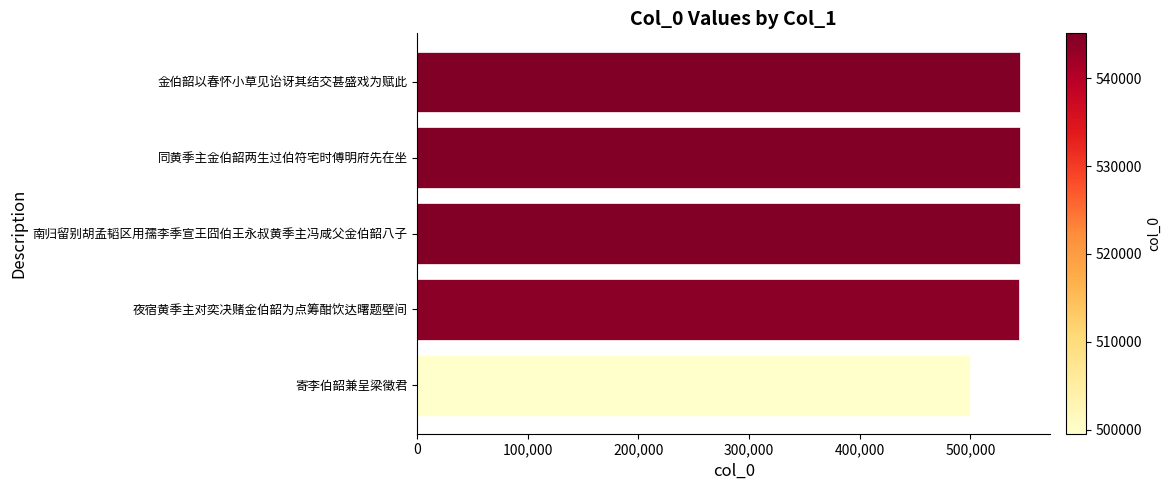

What is the approximate value at 夜宿黄季主对奕决赌金伯韶为点筹酣饮达曙题壁间, to the nearest 10?

544080